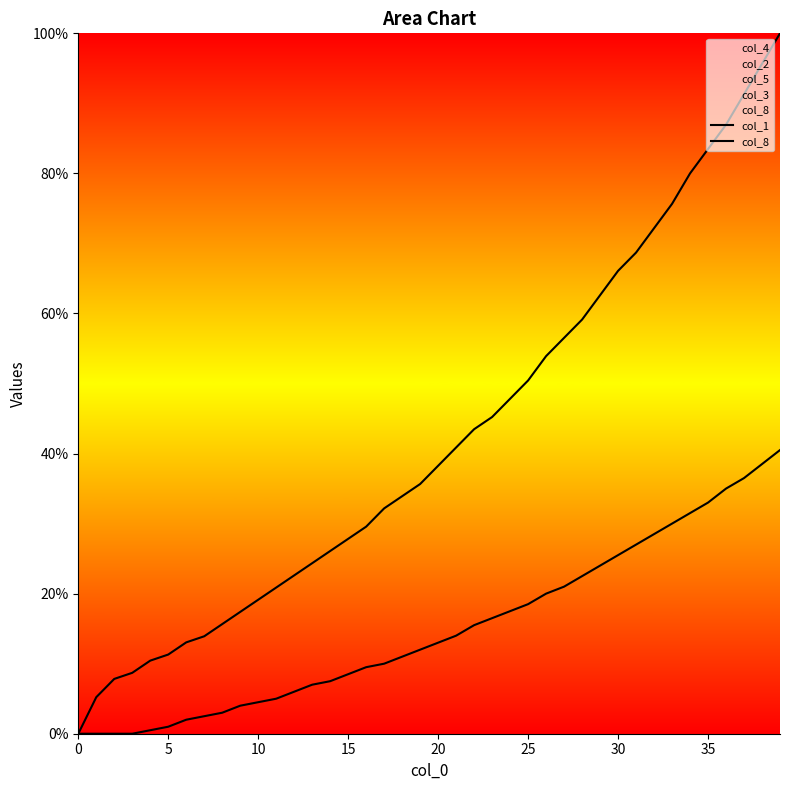

What is the average value of the col_8 series?

15.1